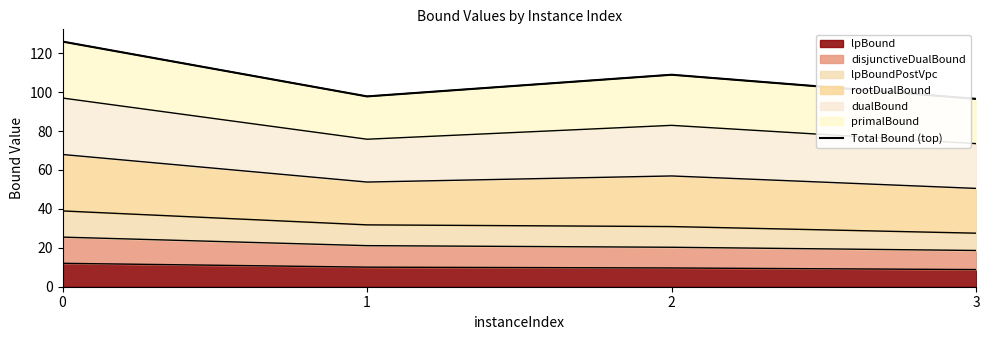

The chart shows a value of 96.5 at 3. True or false?

True